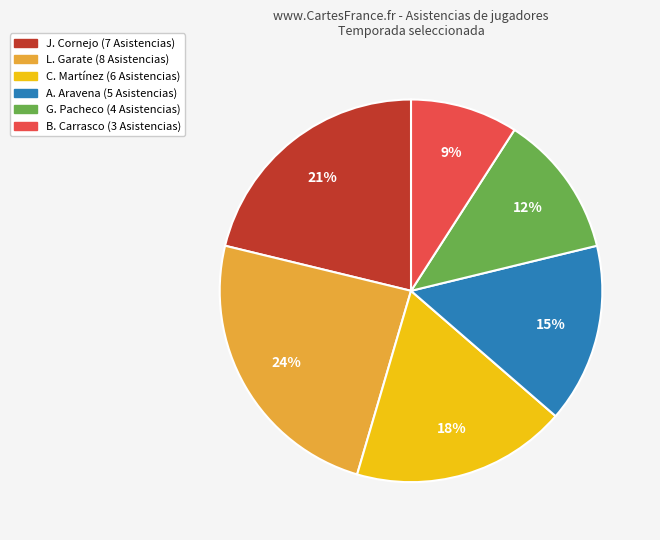

Which slice is the largest?

L. Garate (8 Asistencias)